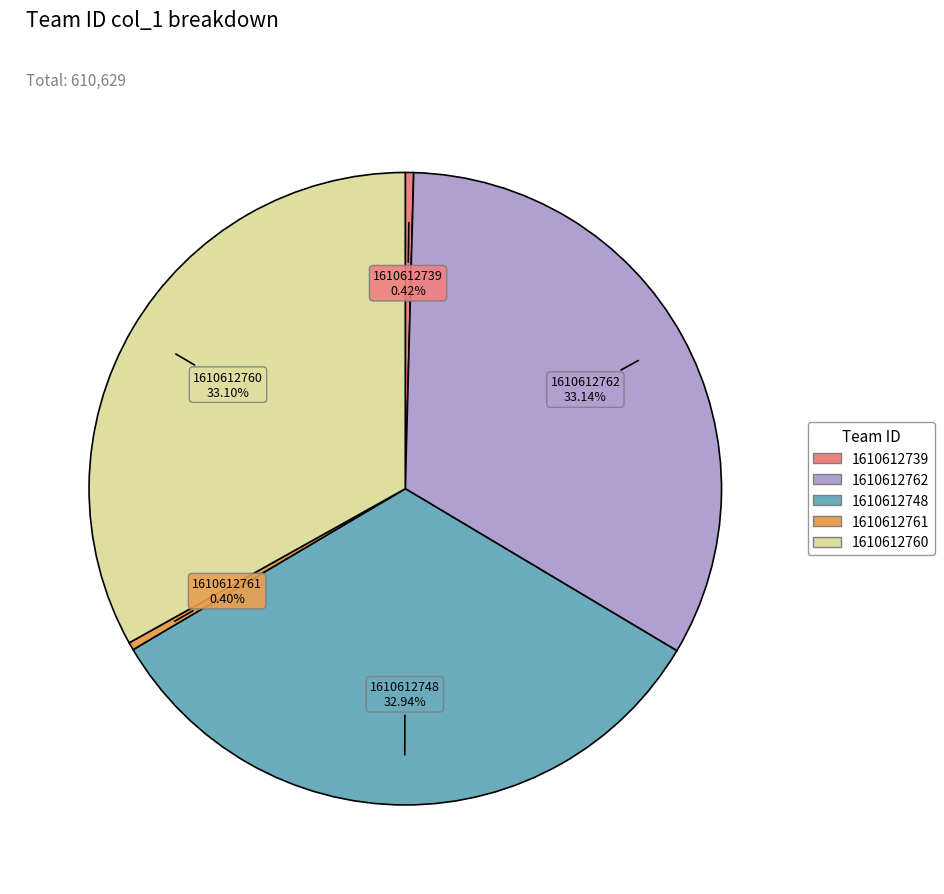

How many slices are in this pie chart?

5